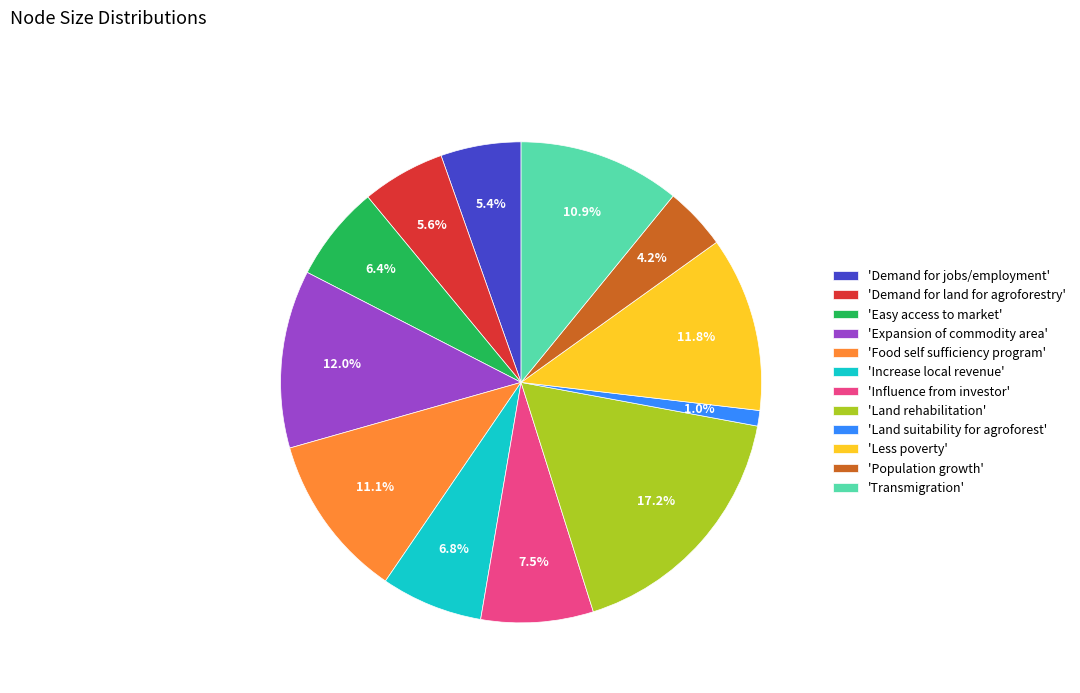

How many slices are in this pie chart?

12